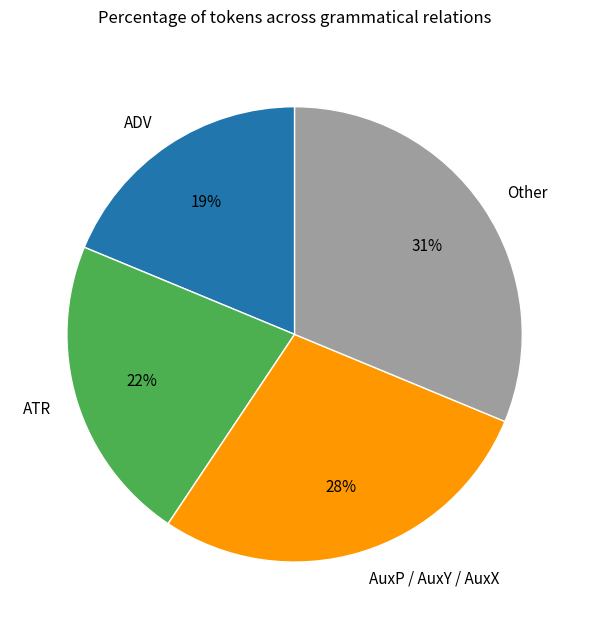

To the nearest percent, what is the average slice percentage?

25%